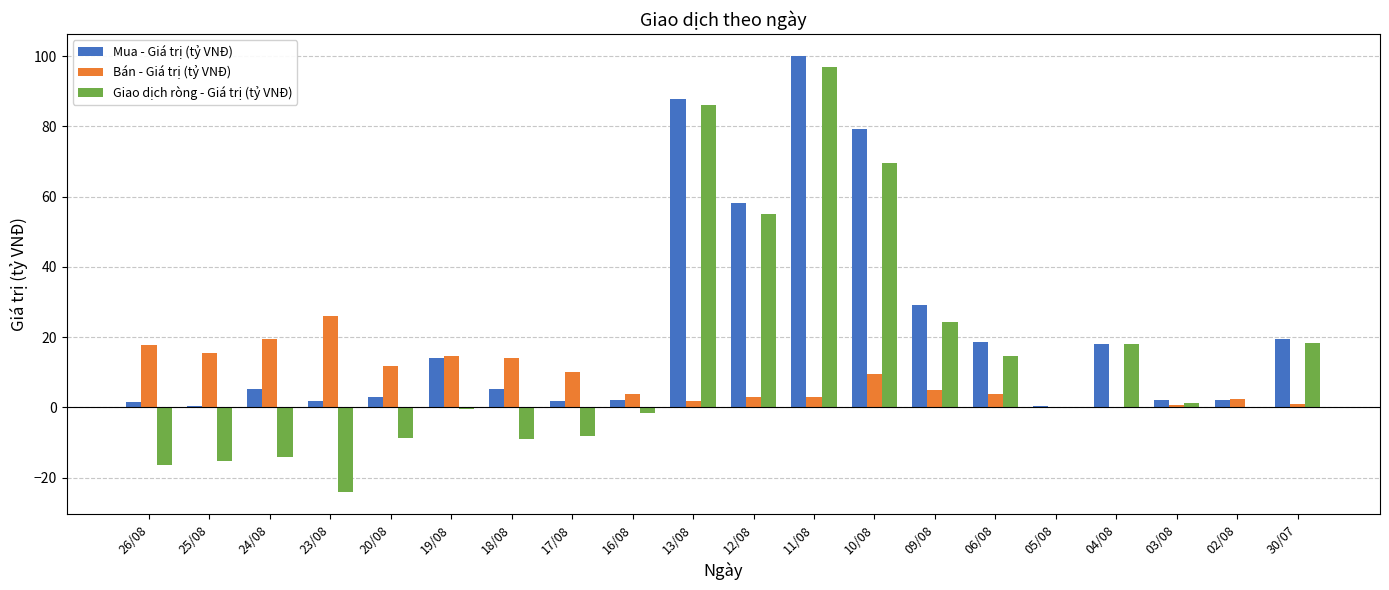

Between 11/08 and 05/08, which series saw the biggest shift?

Mua - Giá trị (tỷ VNĐ)